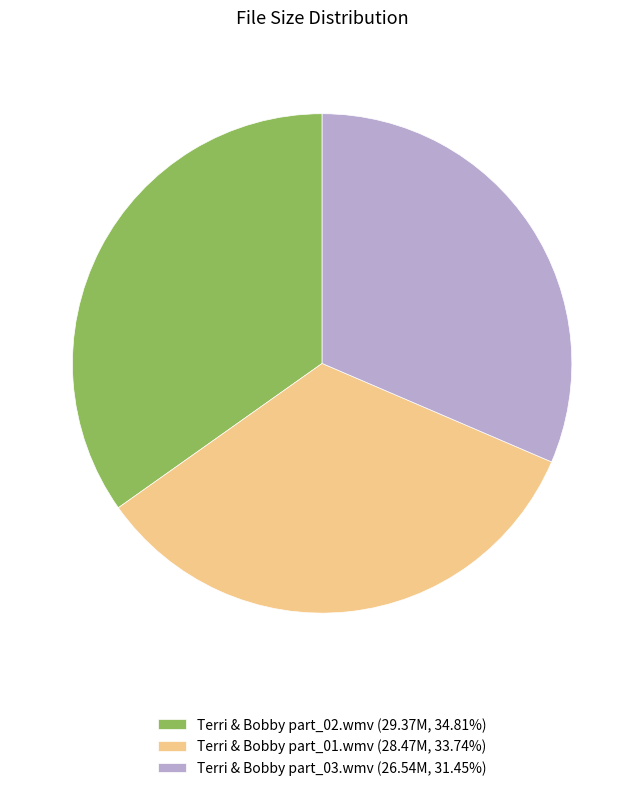

How many segments does this pie chart have?

3